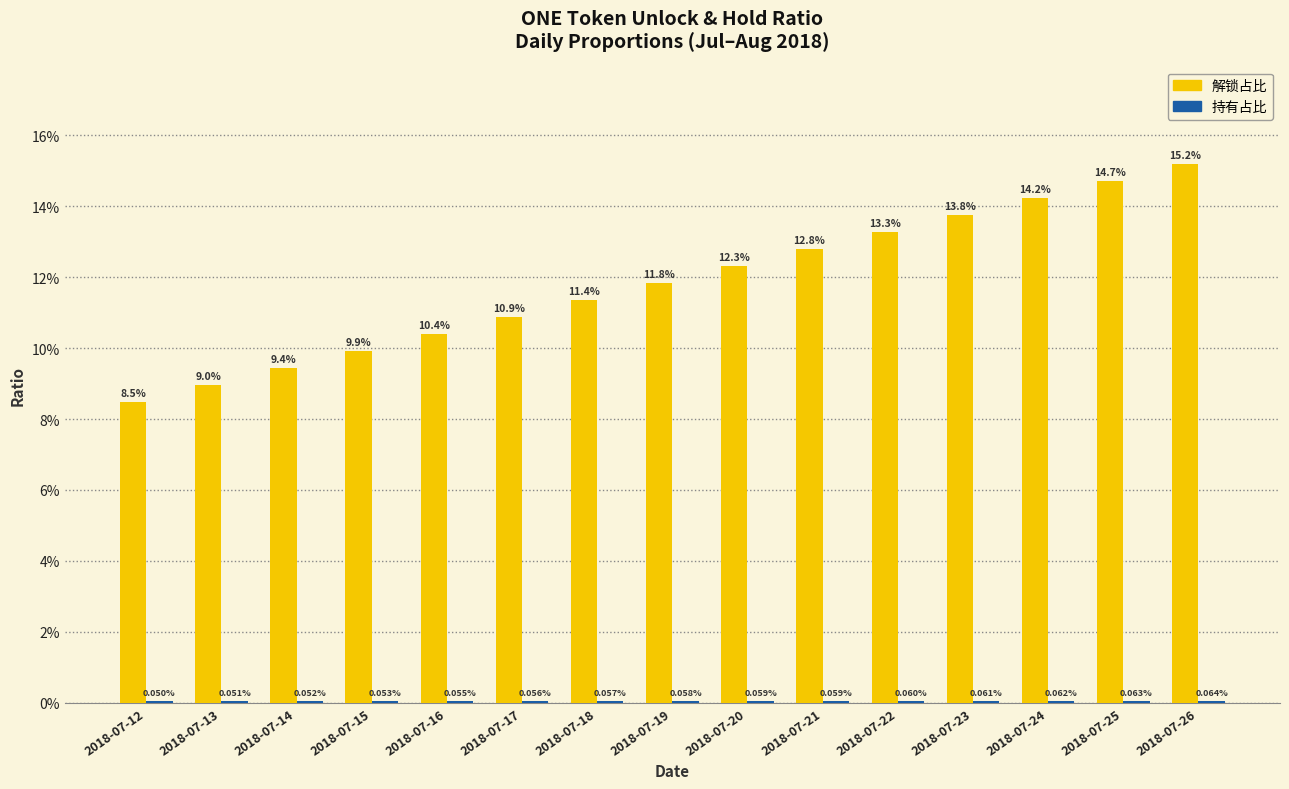

True or false: 持有占比 has a value of 0.0 at 2018-07-21.

False